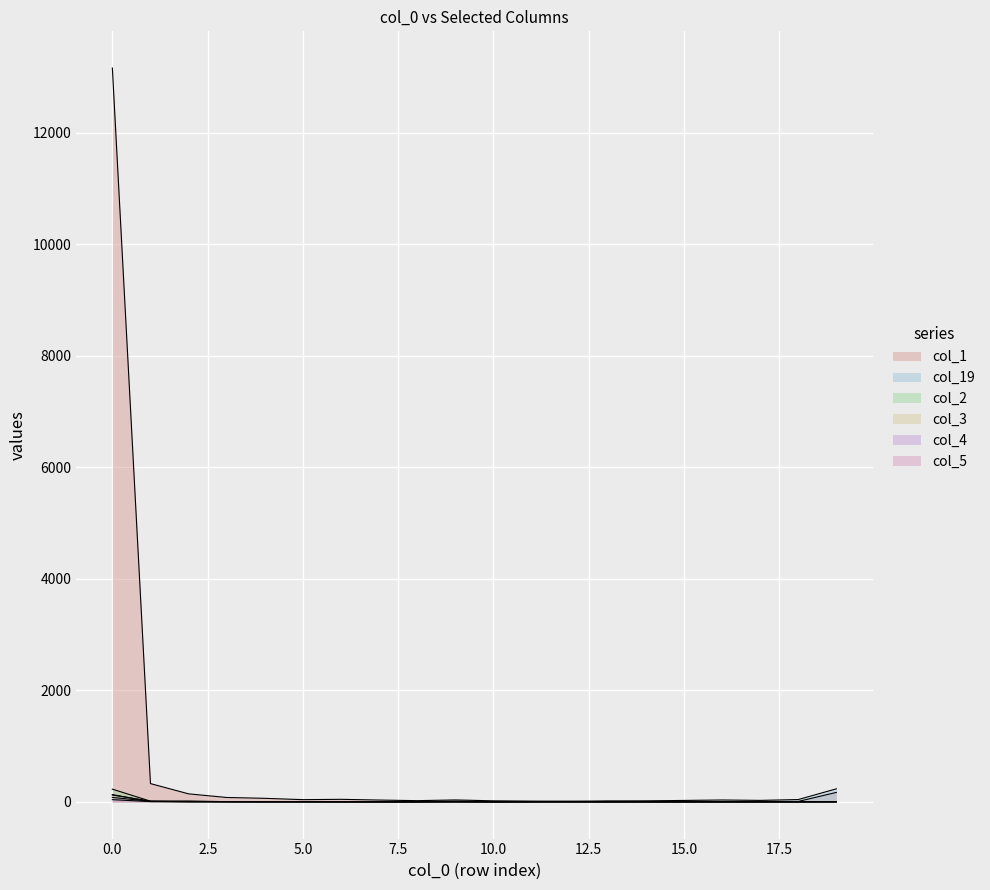

Reading left to right, list all the values displayed in this chart.

col_1: 0=13156	1=328	2=144	3=79	4=64	5=40	6=46	7=33	8=22	9=35	10=19	11=14	12=11	13=4	14=9	15=9	16=5	17=8	18=8	19=170
col_19: 0=130	1=7	2=5	3=2	4=2	5=5	6=1	7=2	8=3	9=14	10=1	11=5	12=9	13=18	14=18	15=26	16=34	17=27	18=42	19=234
col_2: 0=228	1=13	2=16	3=4	4=1	5=3	6=1	7=2	8=0	9=1	10=0	11=1	12=0	13=0	14=0	15=0	16=0	17=0	18=0	19=2
col_3: 0=123	1=12	2=5	3=3	4=1	5=2	6=2	7=0	8=1	9=2	10=0	11=0	12=2	13=0	14=1	15=0	16=0	17=0	18=0	19=2
col_4: 0=80	1=10	2=2	3=3	4=3	5=1	6=2	7=1	8=1	9=1	10=0	11=0	12=1	13=1	14=0	15=0	16=1	17=0	18=0	19=0
col_5: 0=40	1=5	2=4	3=4	4=1	5=0	6=1	7=0	8=0	9=3	10=1	11=3	12=1	13=0	14=0	15=0	16=0	17=0	18=0	19=1